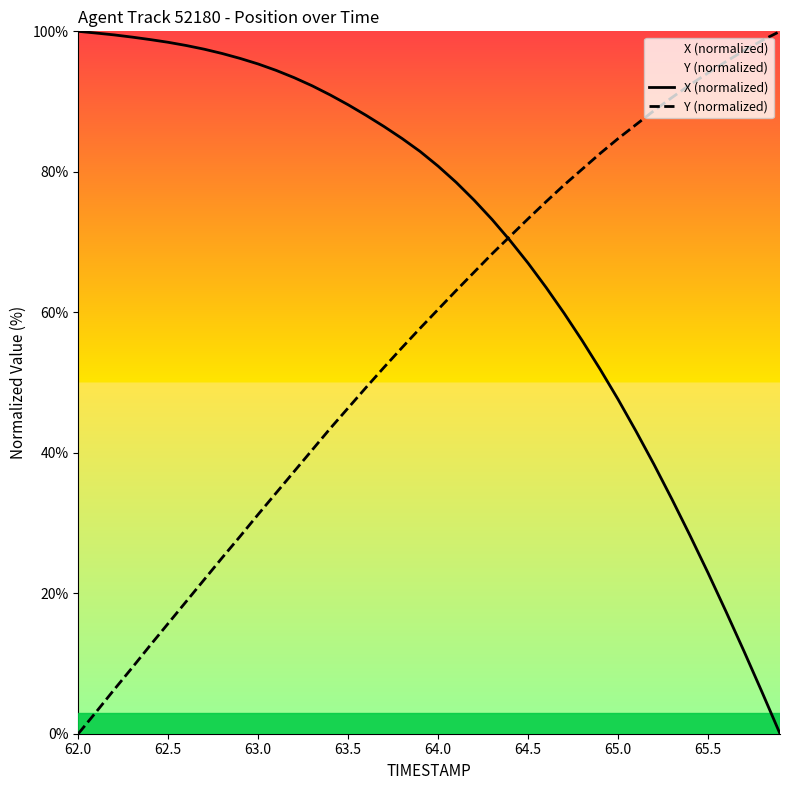

List the series in order of their overall mean, lowest first.

Y (normalized), X (normalized)